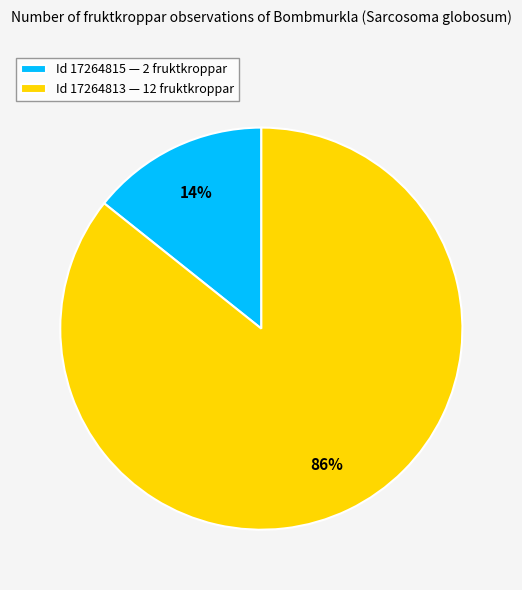

To the nearest percent, what is the combined percentage of Id 17264813 — 12 fruktkroppar and Id 17264815 — 2 fruktkroppar?

100%